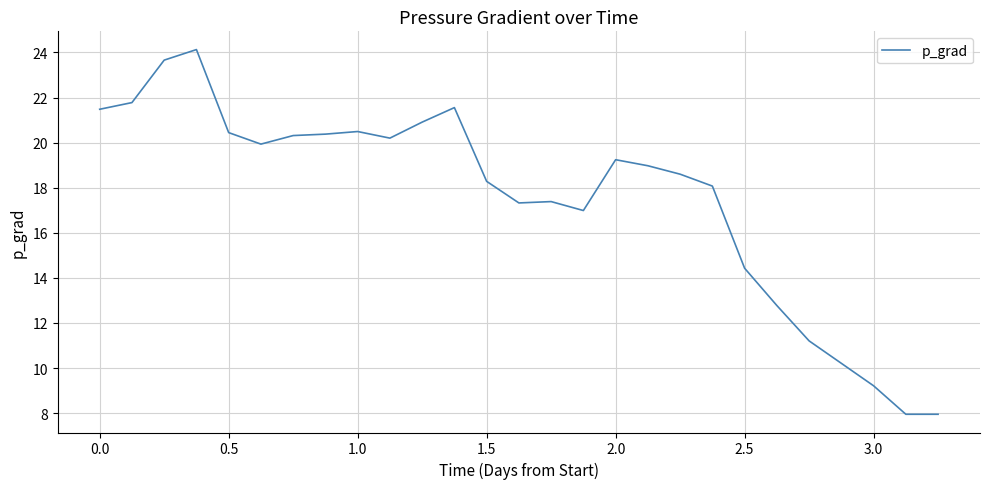

What is the greatest value displayed?

24.1